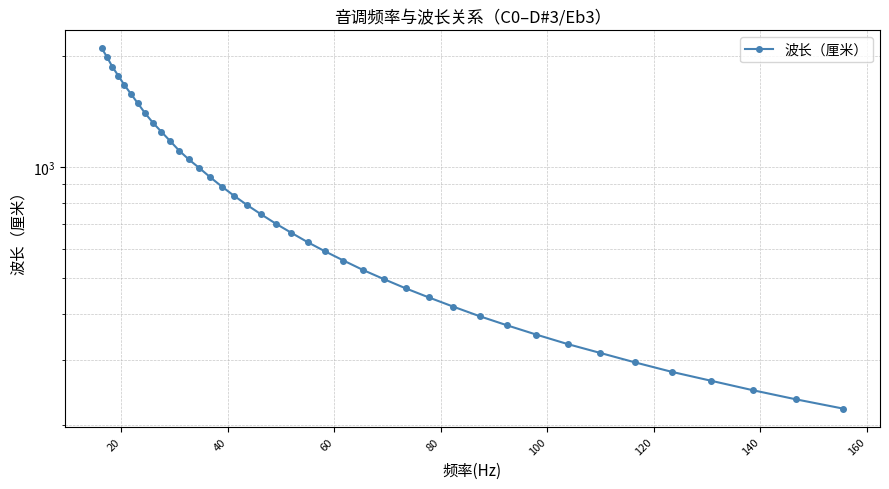

True or false: the data has more than 2 interior local peaks.

False